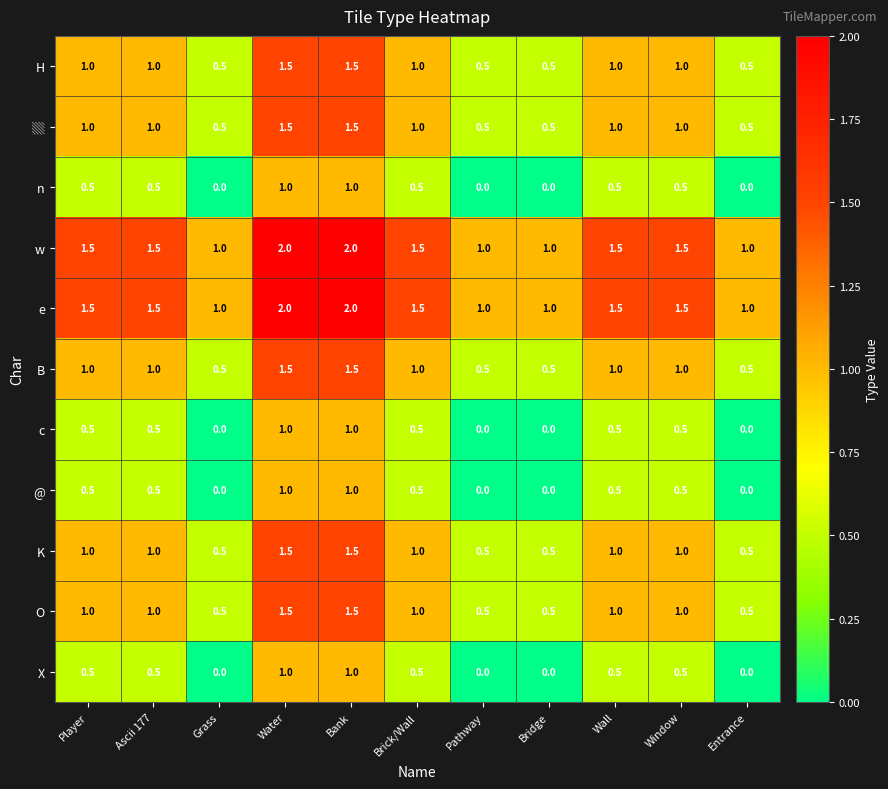

How many data points does each series have?

11